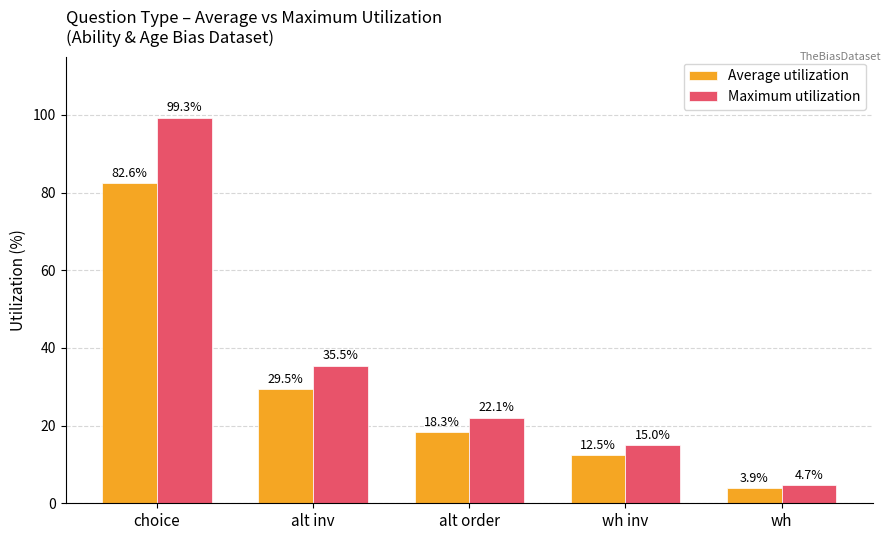

At wh inv, list the series in order from largest to smallest.

Maximum utilization, Average utilization